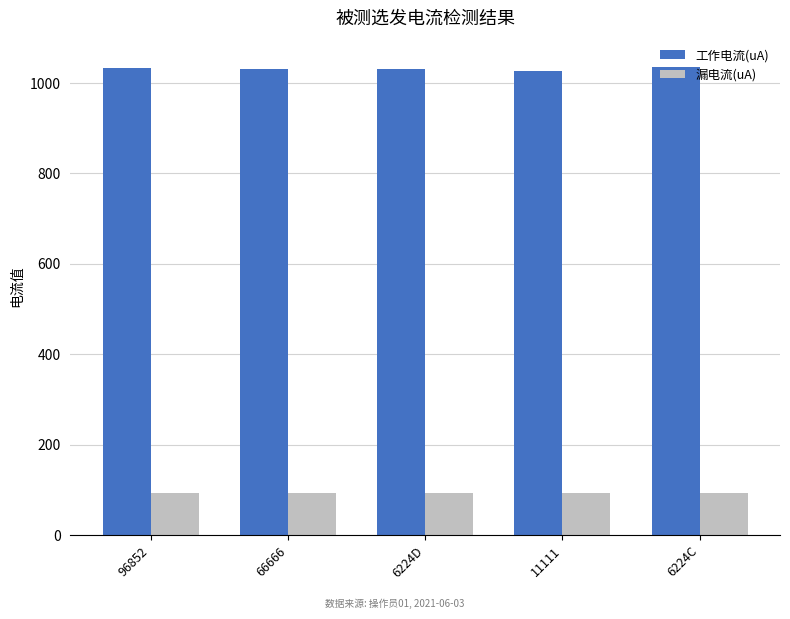

Rank the series by their maximum value, from lowest to highest.

漏电流(uA), 工作电流(uA)